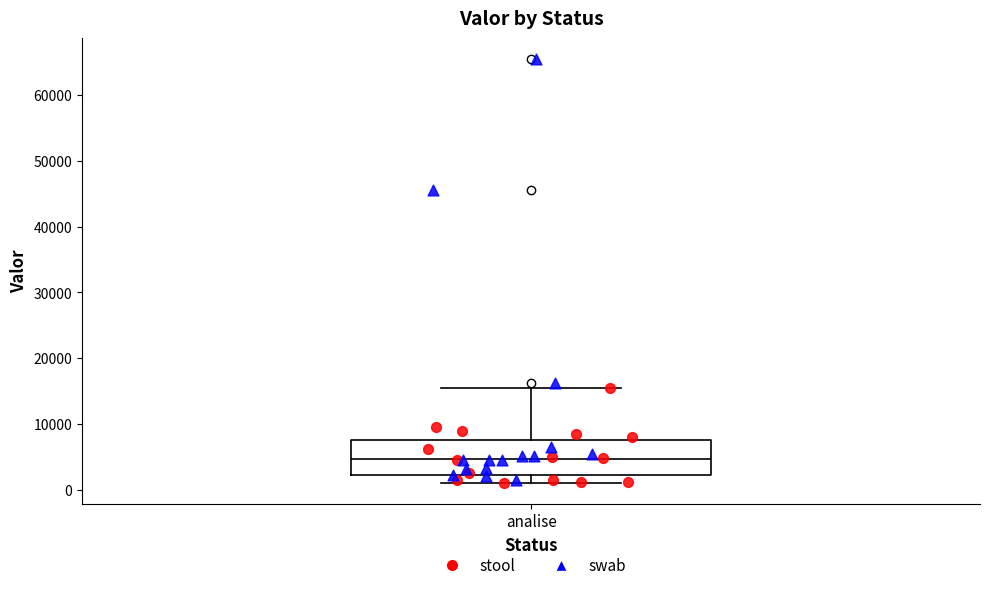

Read this box plot against the y-axis: the position of the median line, the range covered by the box, and the ends of both whiskers. The values are not printed on the chart, so give them approximately, as read against the axis.

median 5000, box 2000 to 8000, whiskers 1000 to 15000